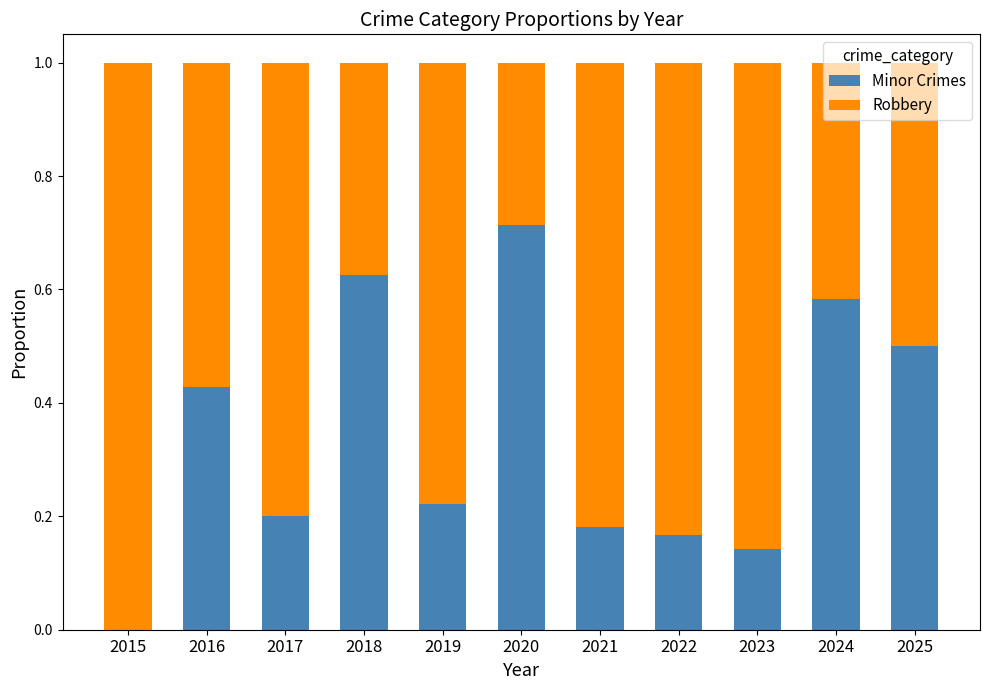

Are the bars grouped side by side (vs. stacked)?

No